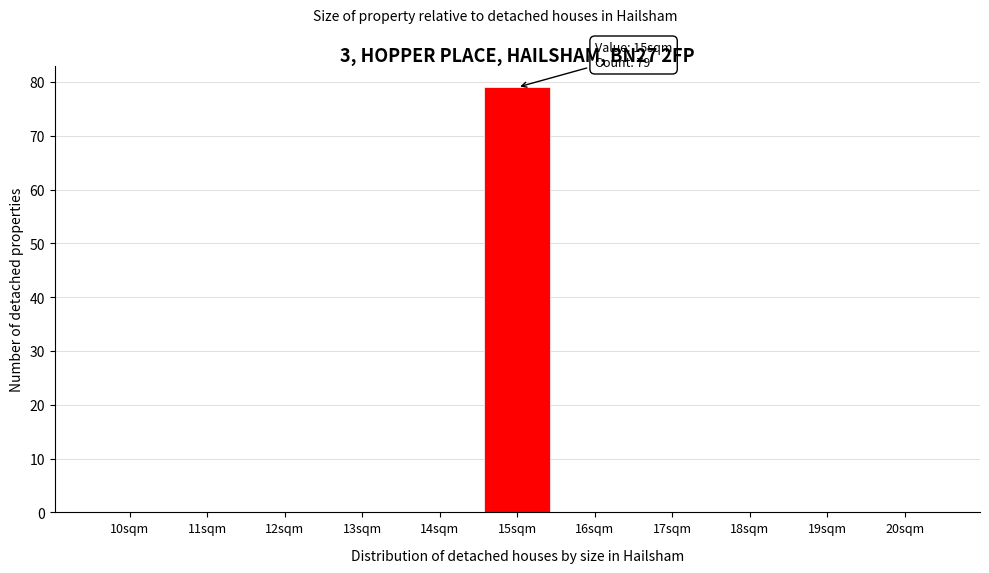

Reading right to left, what are all the values shown in this chart?

20sqm=0	19sqm=0	18sqm=0	17sqm=0	16sqm=0	15sqm=79	14sqm=0	13sqm=0	12sqm=0	11sqm=0	10sqm=0